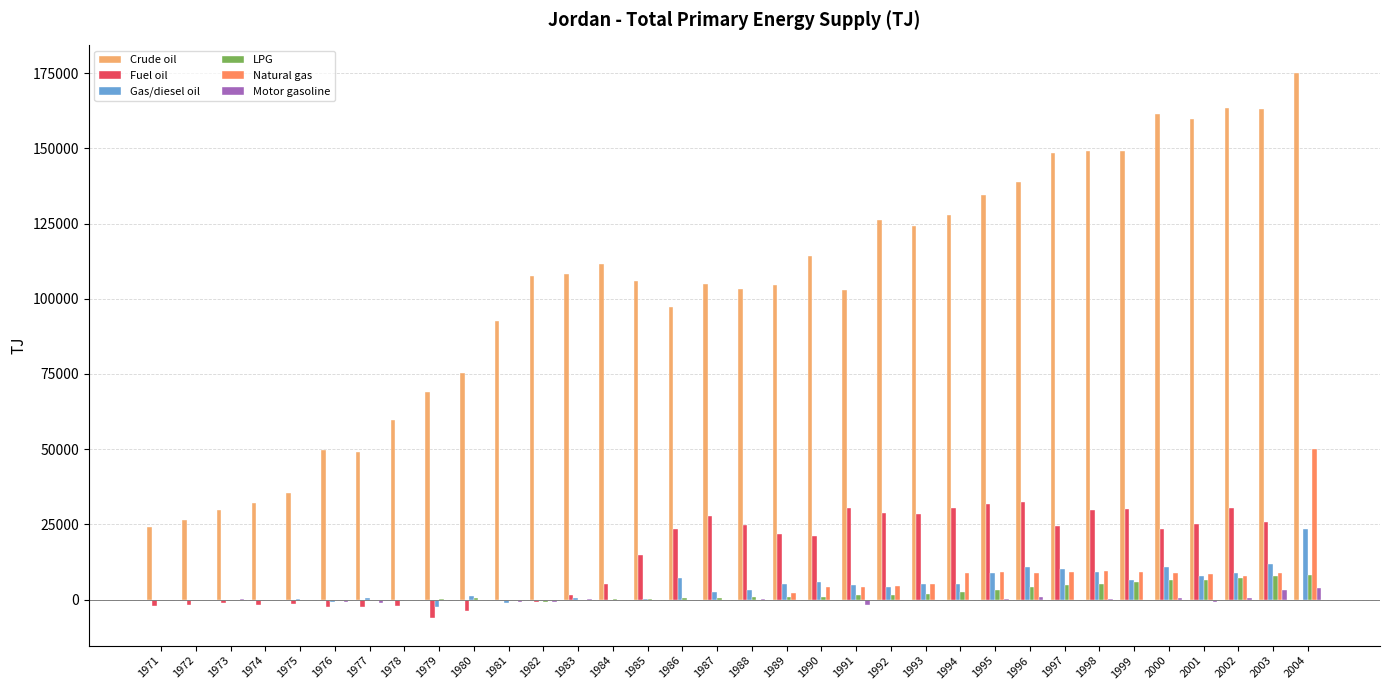

What is the highest value of the LPG series?

8241